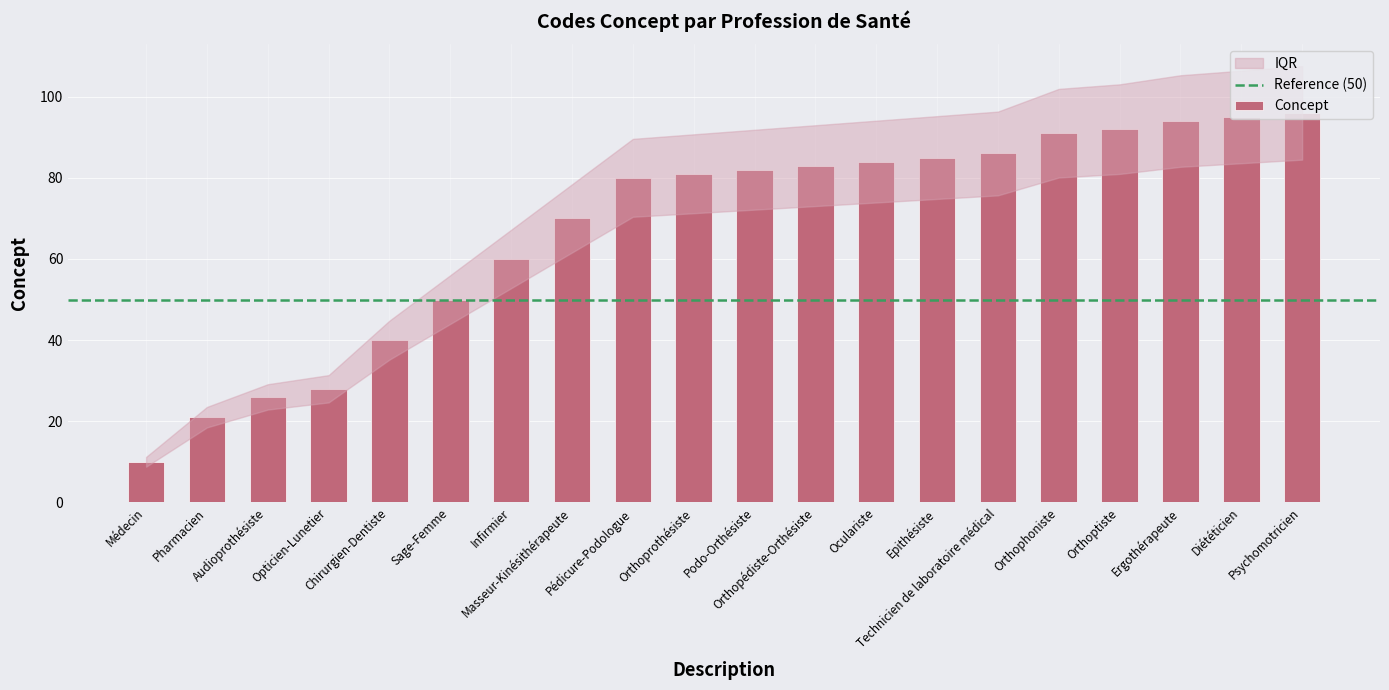

Reading right to left, transcribe all the data shown in this chart.

Psychomotricien=96	Diététicien=95	Ergothérapeute=94	Orthoptiste=92	Orthophoniste=91	Technicien de laboratoire médical=86	Epithésiste=85	Oculariste=84	Orthopédiste-Orthésiste=83	Podo-Orthésiste=82	Orthoprothésiste=81	Pédicure-Podologue=80	Masseur-Kinésithérapeute=70	Infirmier=60	Sage-Femme=50	Chirurgien-Dentiste=40	Opticien-Lunetier=28	Audioprothésiste=26	Pharmacien=21	Médecin=10